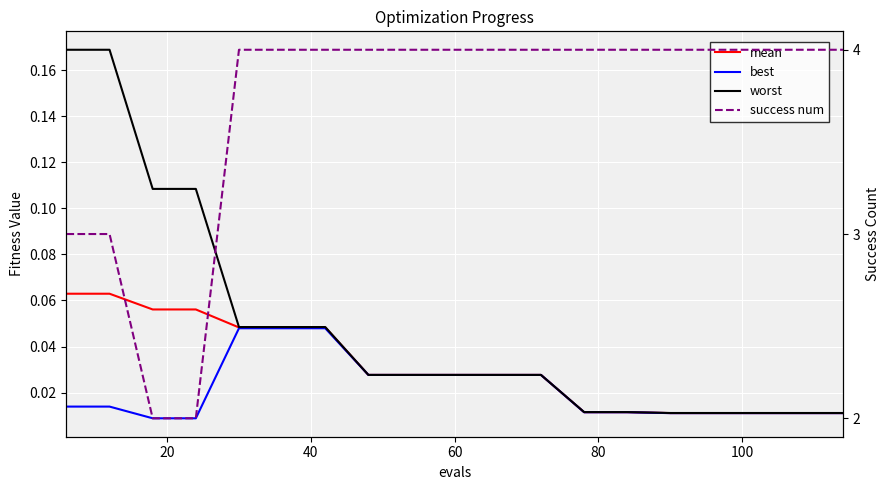

How many values in the success num series are below 4?

4